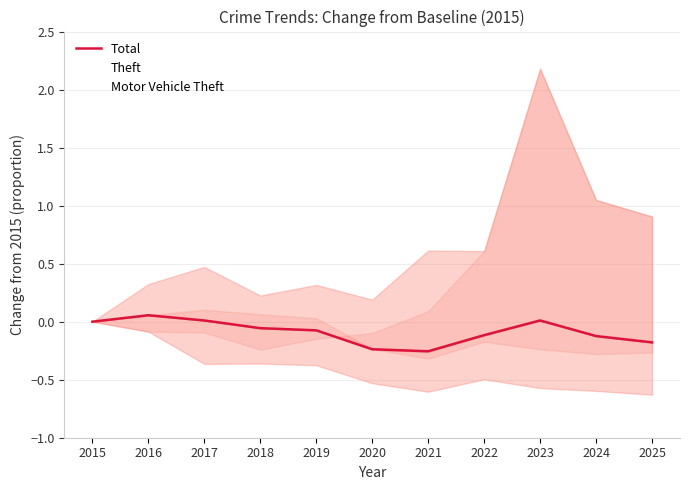

Does the chart display data point markers on the line(s)?

No